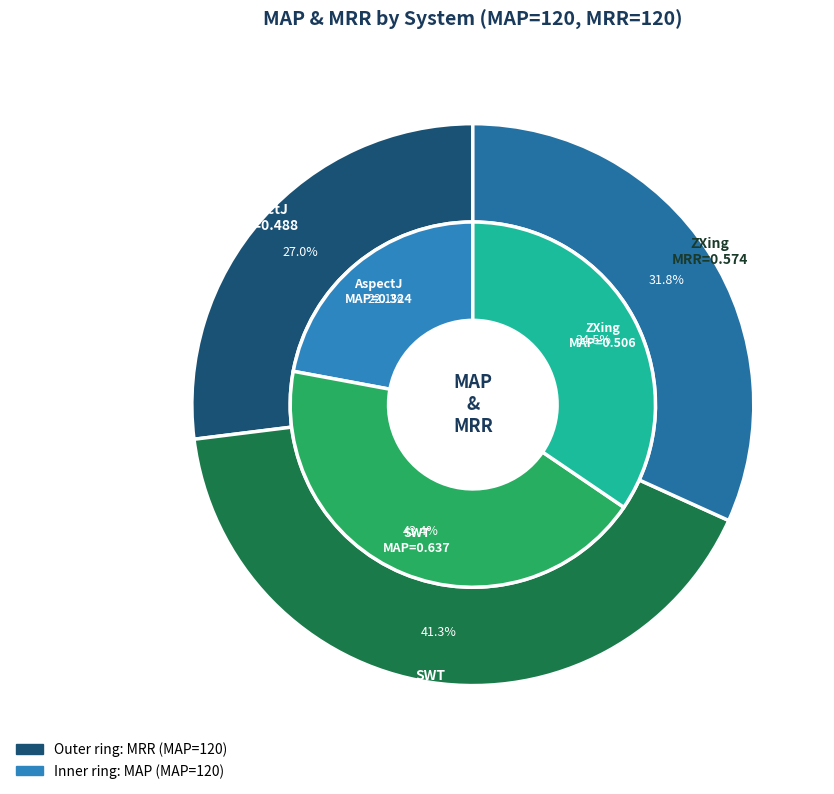

Which series has the largest range (max minus min)?

map_values